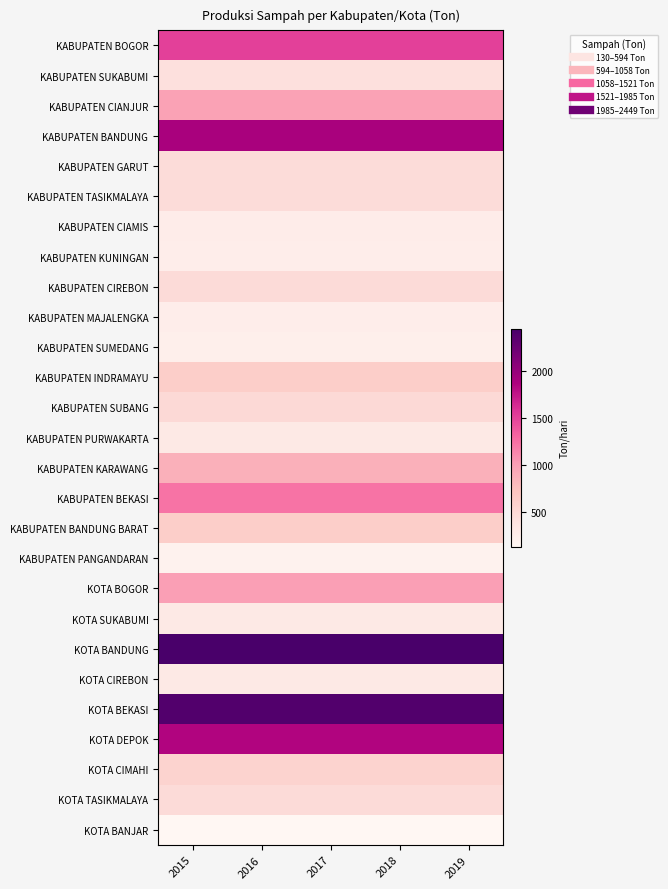

What is the spread (max minus min) of values at 2016?

2318.4